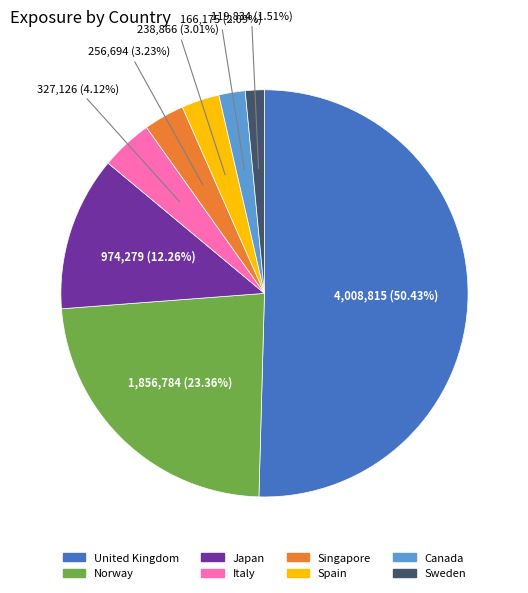

The Italy slice represents 4% of the pie. True or false?

True